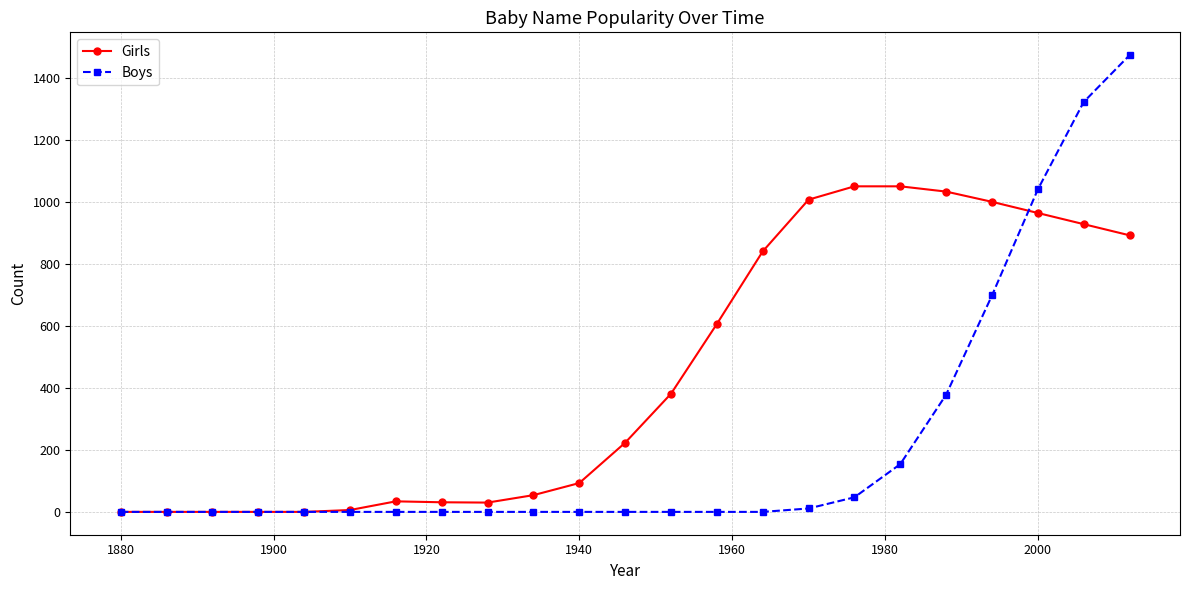

Which series has the largest total across all categories?

Girls